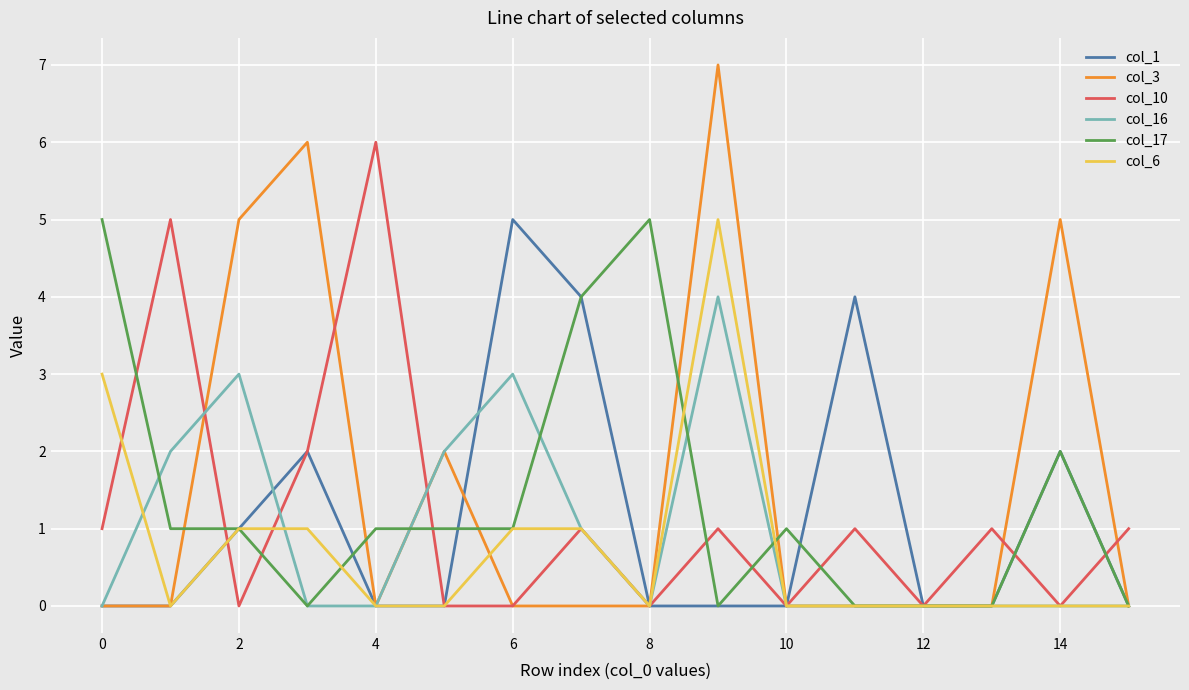

What is the highest value of the col_10 series?

6